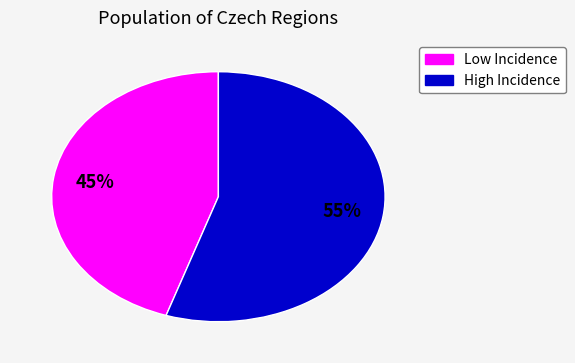

Does any single category account for the majority?

Yes